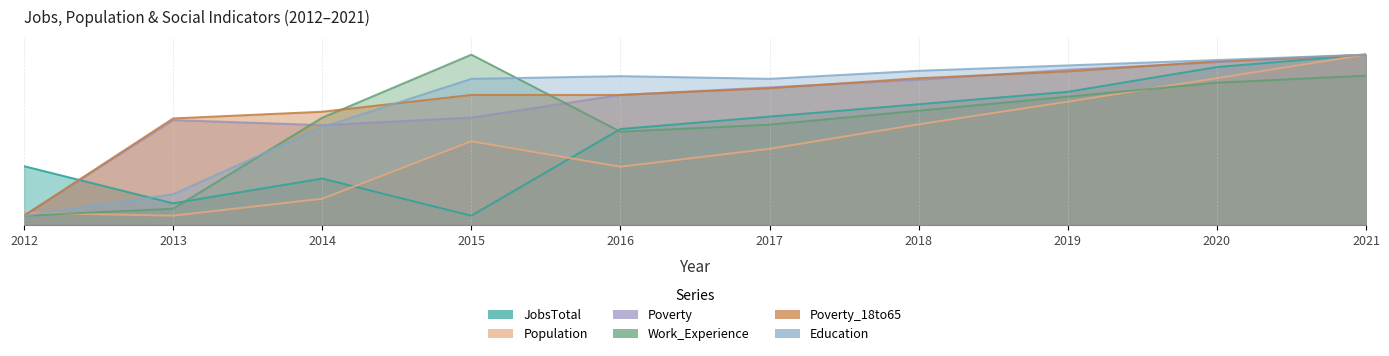

How many values in the Education series are below 830?

5